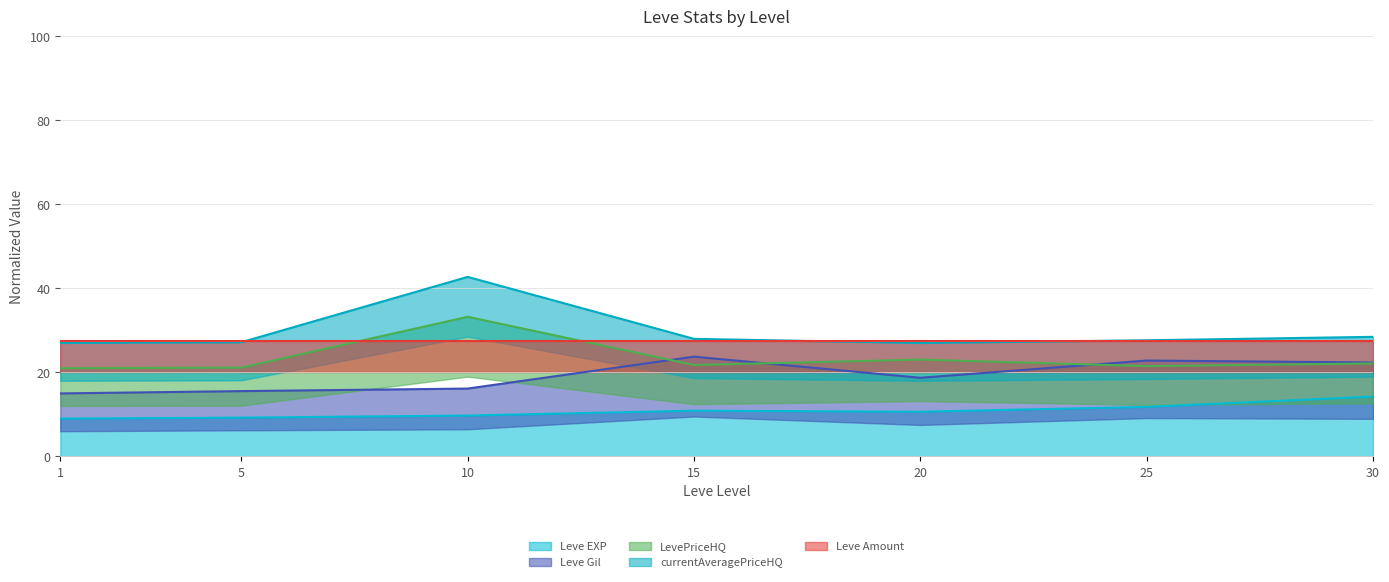

Between 1 and 5, which series saw the biggest shift?

Leve Gil